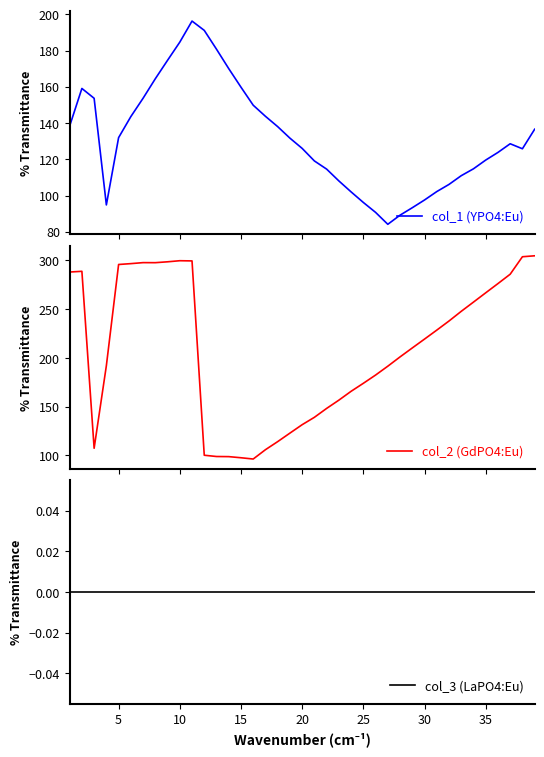

Rank the series by their maximum value, from highest to lowest.

col_2 (GdPO4:Eu), col_1 (YPO4:Eu), col_3 (LaPO4:Eu)